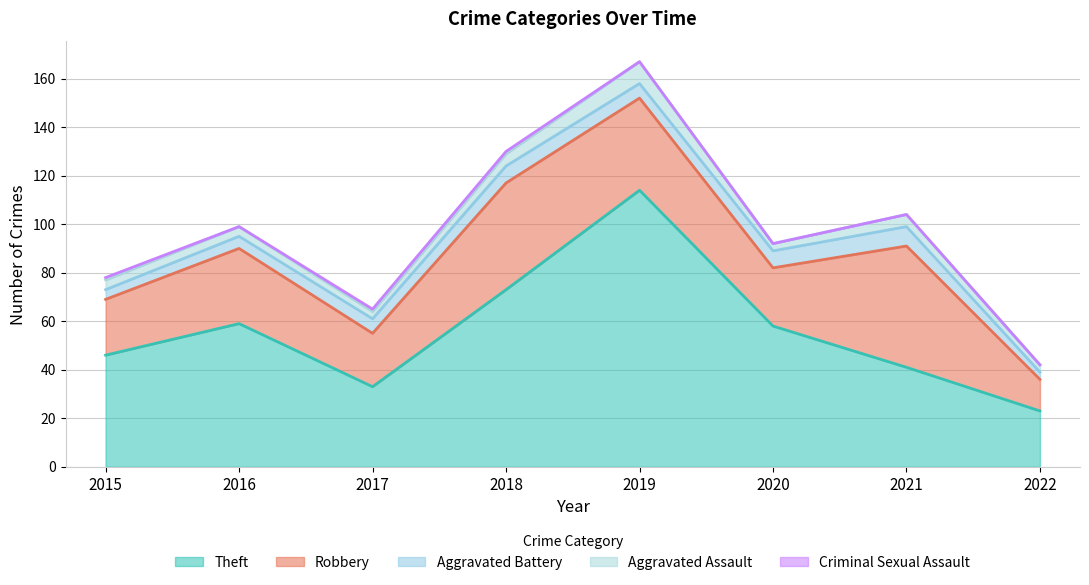

True or false: Criminal Sexual Assault and Aggravated Battery cross at least once.

False